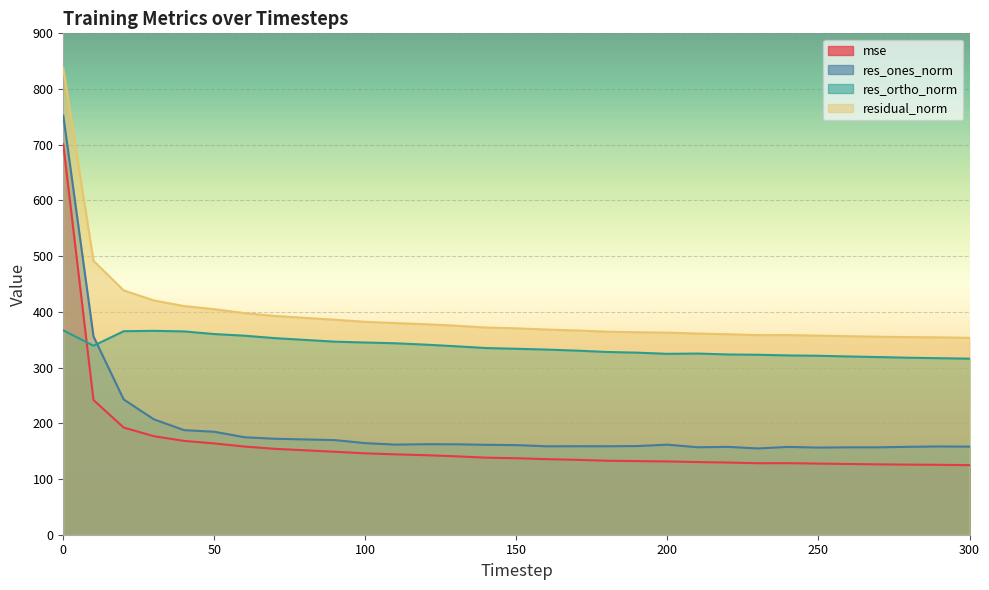

Reading right to left, what are all the values shown in this chart?

mse: 124.9	125.5	125.8	126.3	127.0	127.7	128.4	128.3	129.5	130.4	131.6	132.1	132.8	134.4	135.6	137.3	138.3	140.8	142.8	144.3	146.1	148.9	151.5	154.2	158.2	163.9	168.4	176.8	192.3	241.8	700.9
res_ones_norm: 158.1	158.4	157.8	156.9	156.9	156.4	157.6	154.9	157.7	157.0	161.6	159.2	158.8	158.8	158.7	160.8	161.4	162.3	162.4	161.7	164.4	169.8	171.0	172.3	175.0	184.8	187.7	207.1	242.7	356.0	752.5
res_ortho_norm: 316.0	316.8	317.7	318.9	320.0	321.2	321.8	323.0	323.6	325.2	324.7	326.8	328.0	330.4	332.3	333.8	335.1	338.2	341.2	343.7	345.0	346.5	349.7	352.9	357.2	360.2	365.0	366.0	365.3	339.2	366.9
residual_norm: 353.4	354.2	354.7	355.4	356.4	357.3	358.4	358.2	359.9	361.1	362.7	363.5	364.4	366.6	368.3	370.5	371.9	375.2	377.9	379.8	382.2	385.9	389.3	392.7	397.8	404.8	410.4	420.5	438.6	491.7	837.2